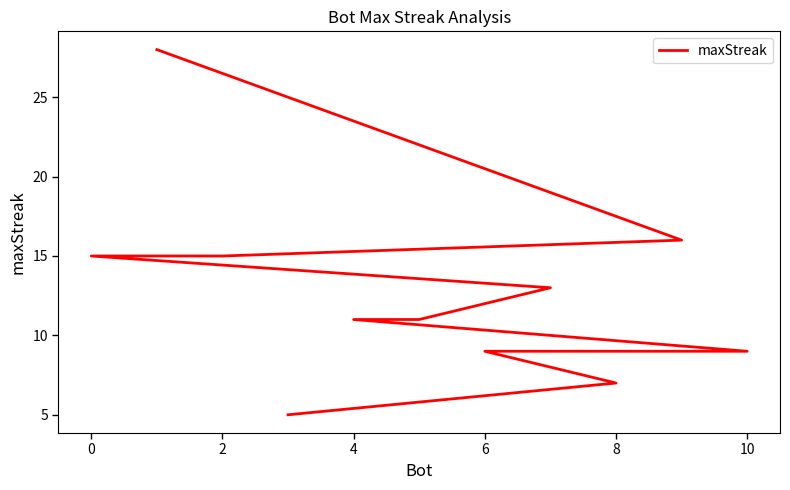

What is the value of the 6th point from the left?

11